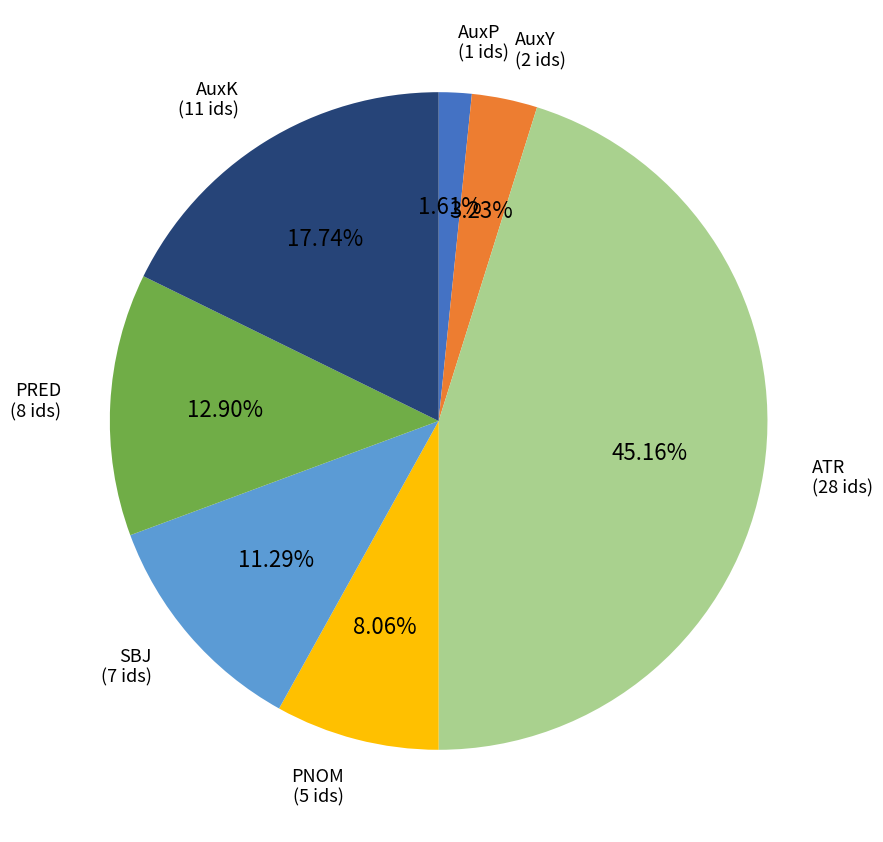

Rank the categories by value from lowest to highest.

AuxP, AuxY, PNOM, SBJ, PRED, AuxK, ATR